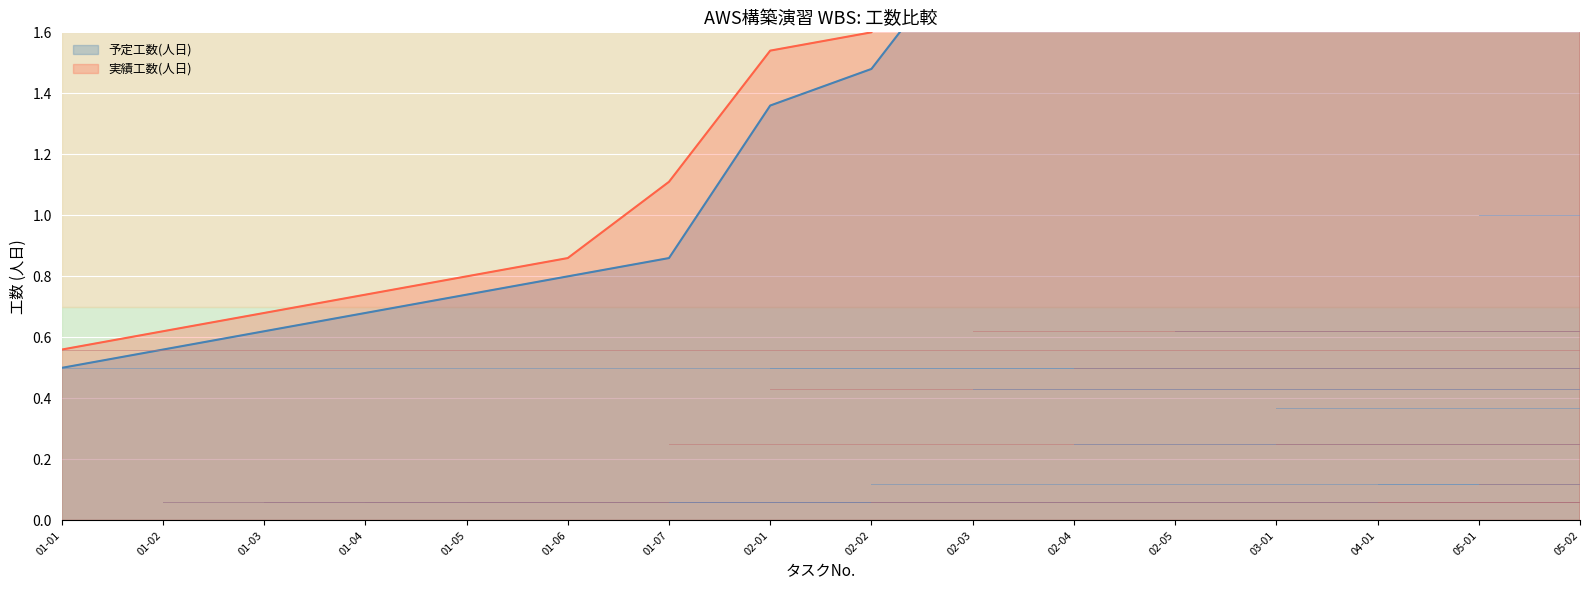

Rank the series by their average value, from highest to lowest.

実績工数(人日), 予定工数(人日)